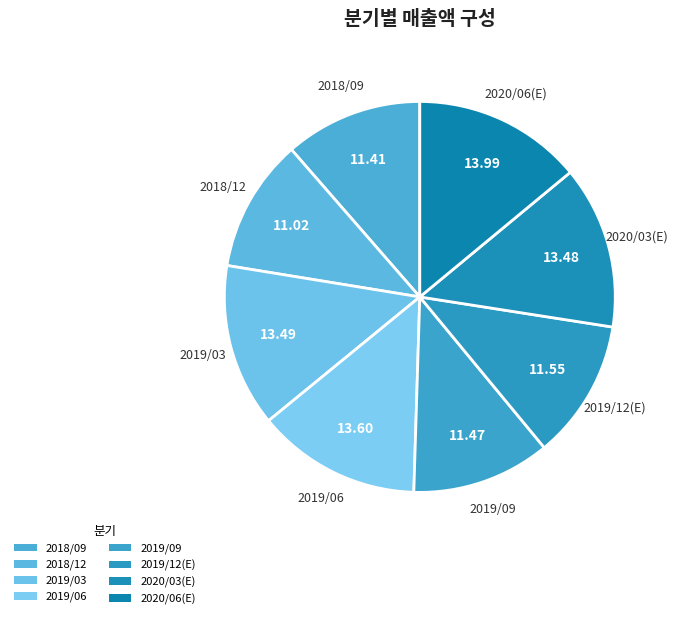

What is the largest slice in the pie chart?

2020/06(E)